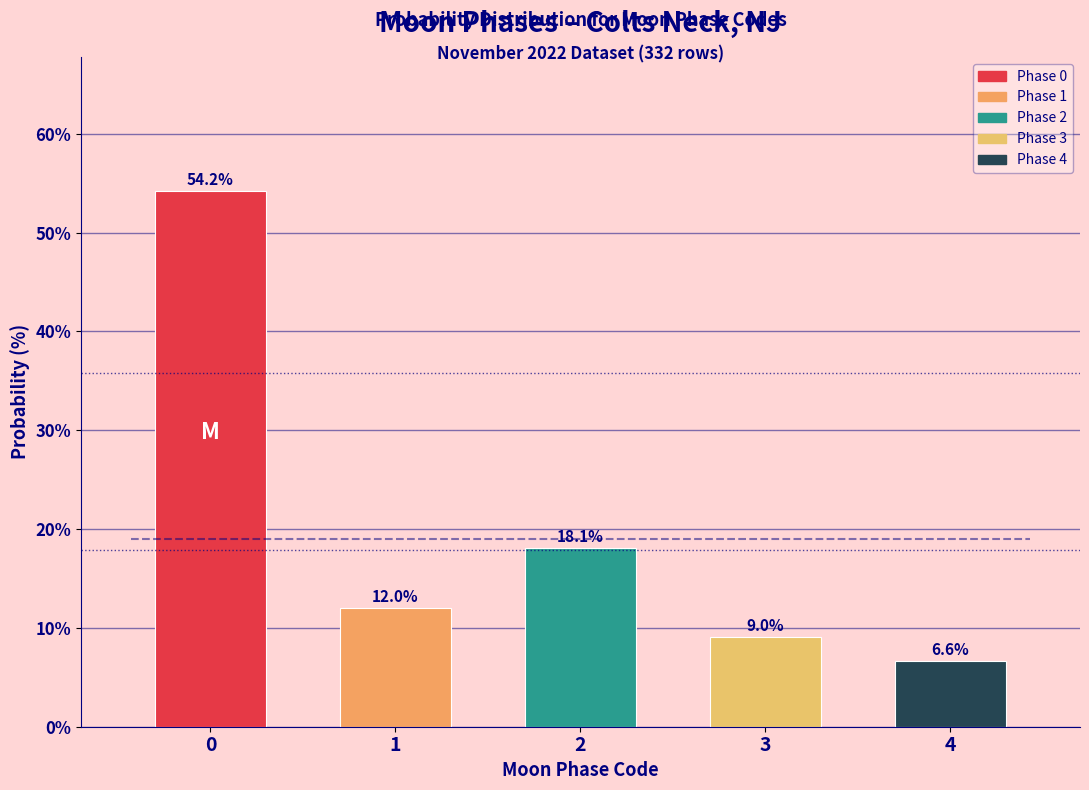

Reading right to left, what are all the values shown in this chart?

6.6	9.0	18.1	12.0	54.2